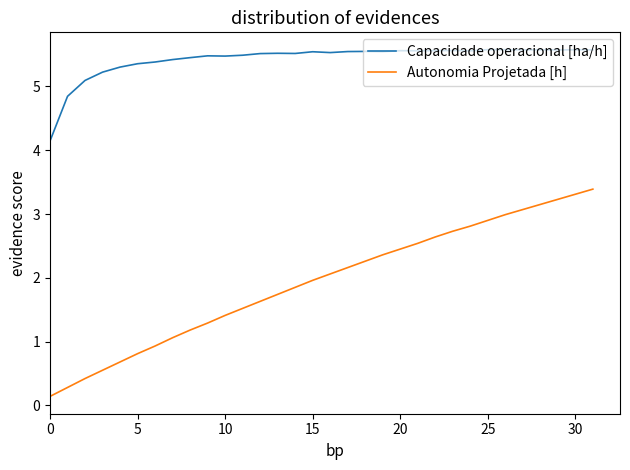

What is the greatest value displayed?

5.6